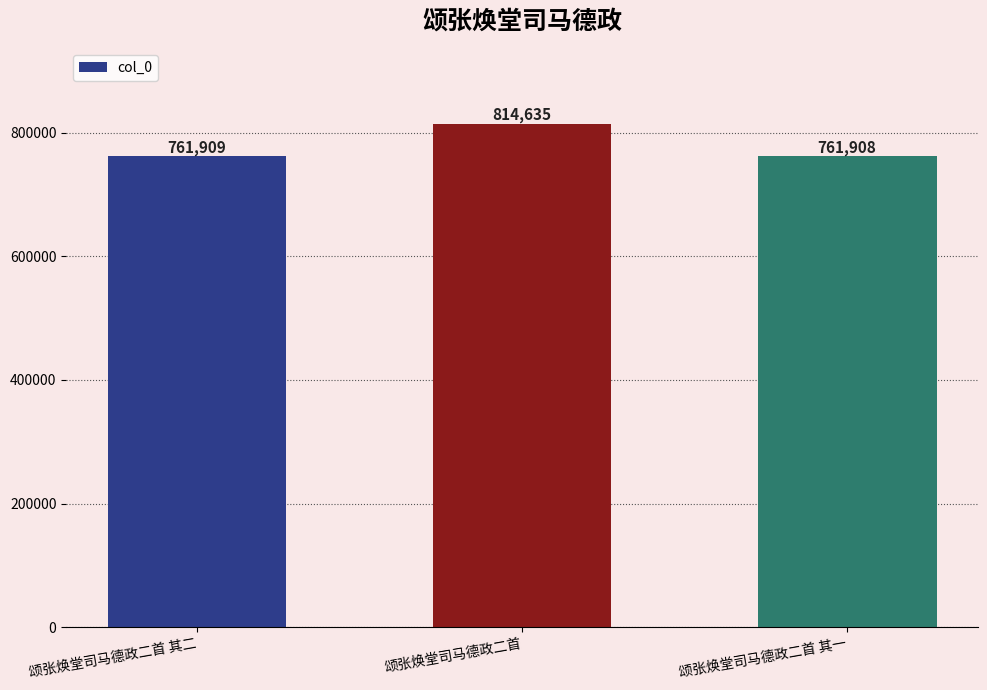

What is the difference between the maximum and minimum values?

52727